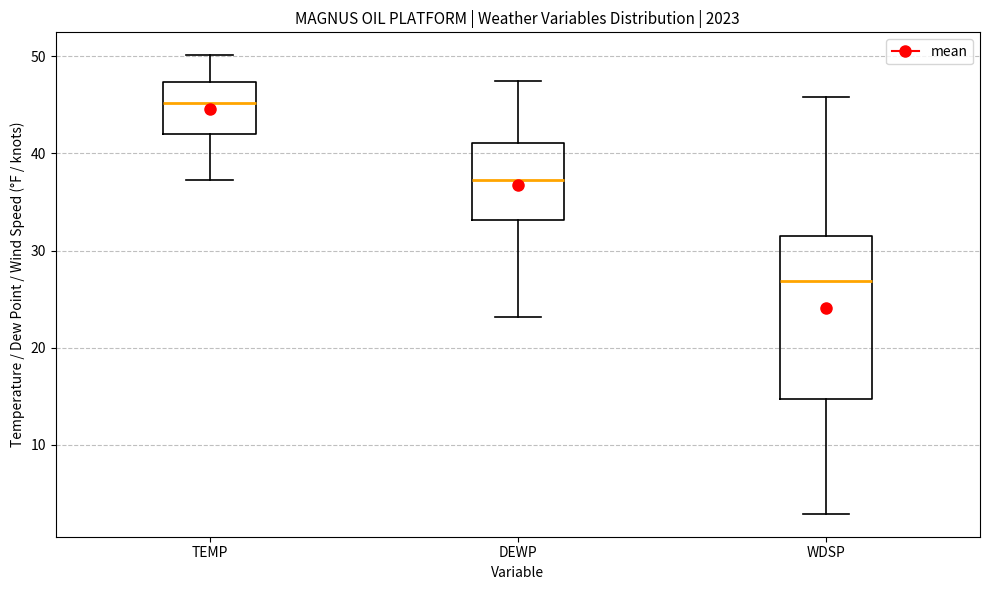

Which box's median line is the lowest?

WDSP